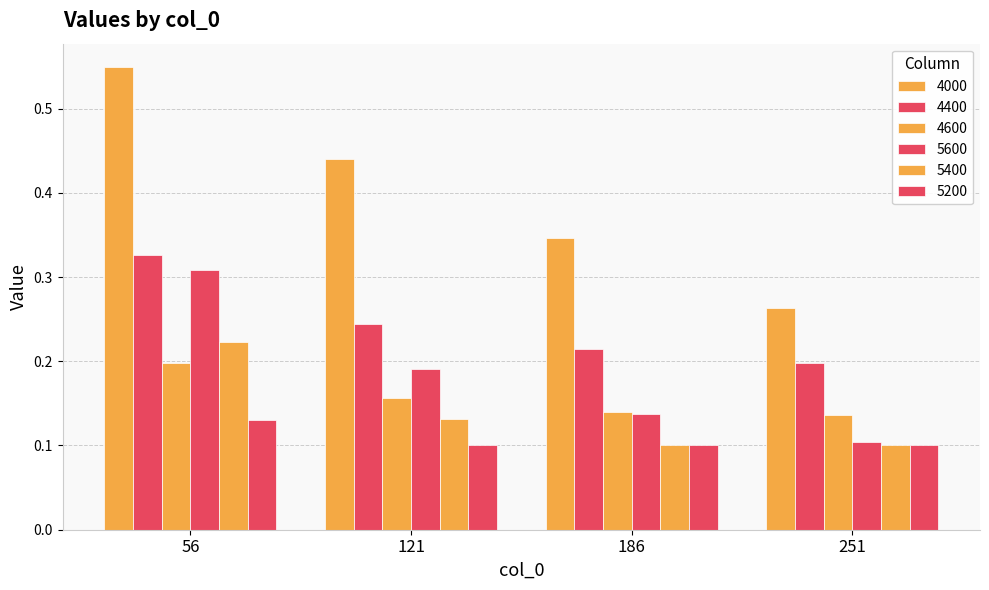

Count the number of data series in this chart.

6